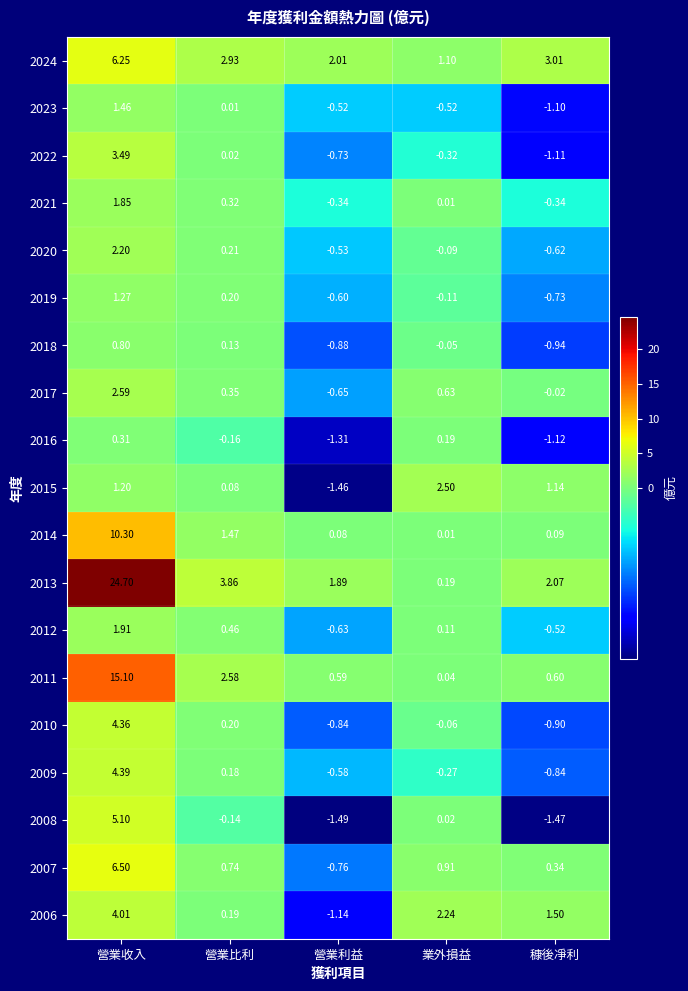

At which label is 2023 closest to 0?

營業比利